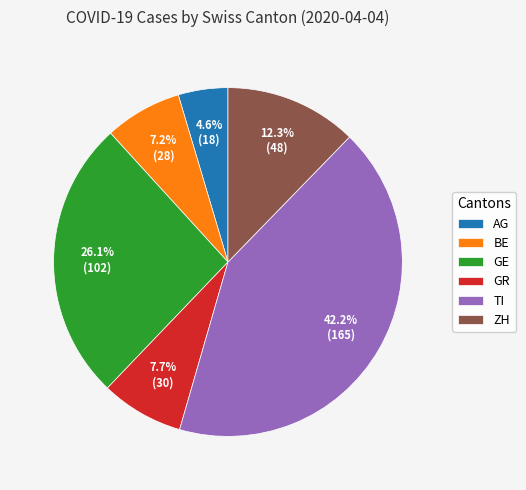

To the nearest percent, what is the combined percentage of AG and ZH?

17%